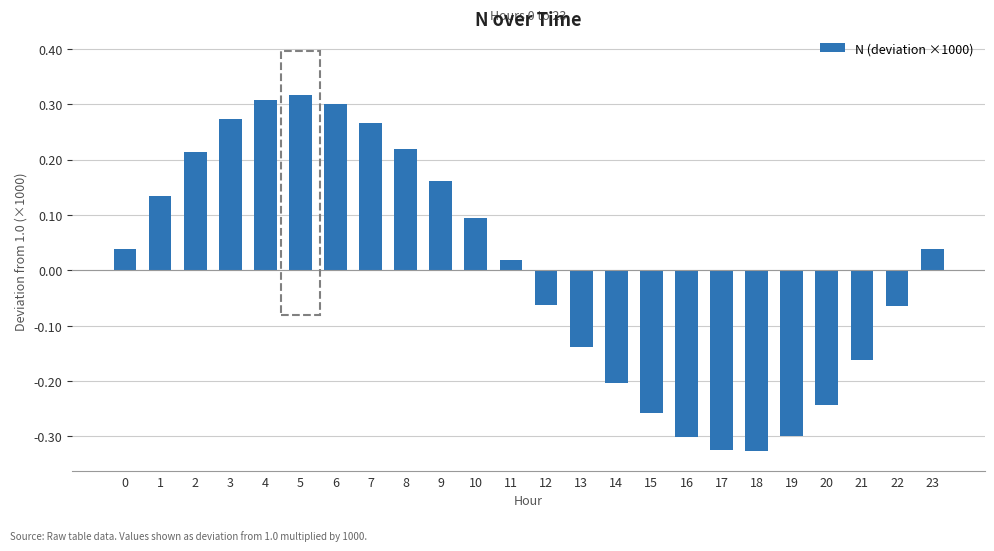

What is the difference between the maximum and minimum values?

0.6